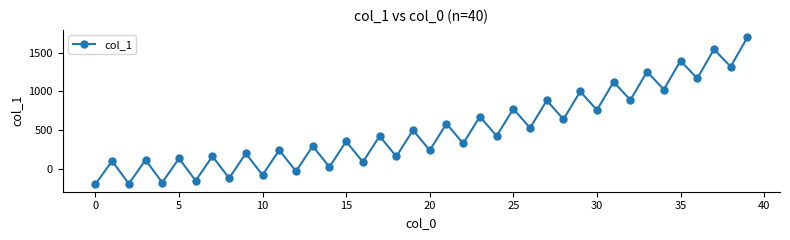

How many interior local valleys (lower than both neighbors) does the data have?

19